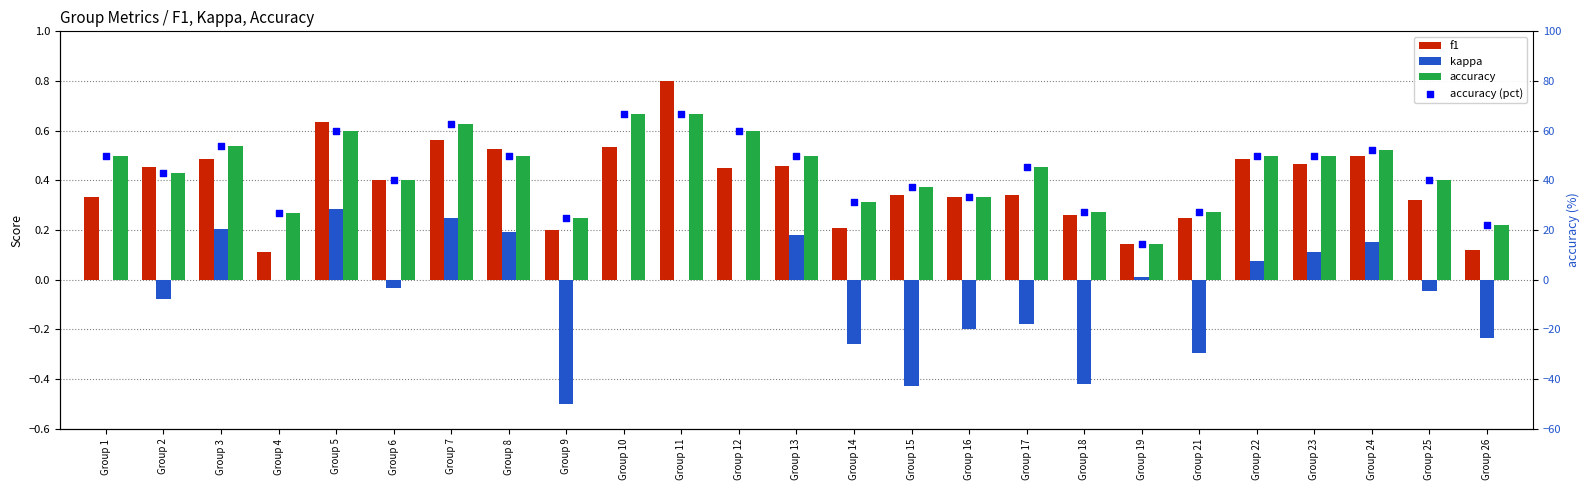

Which series has the largest total across all categories?

accuracy (pct)